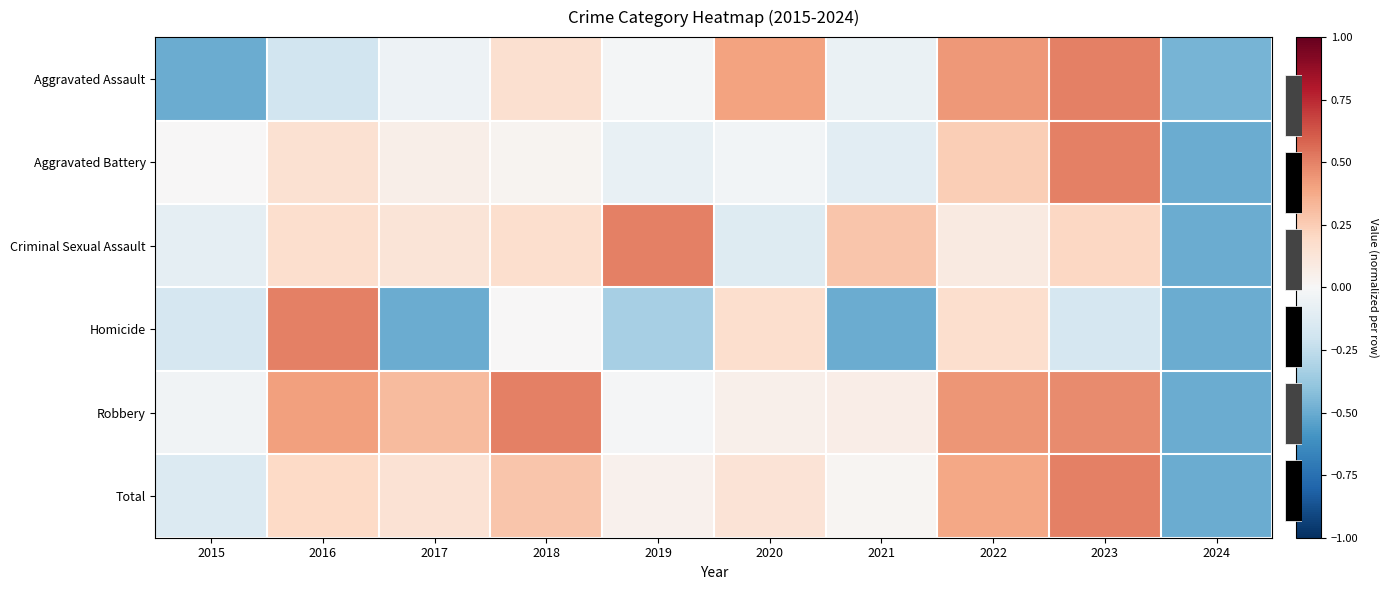

What is the total value across all series at 2017?

0.1